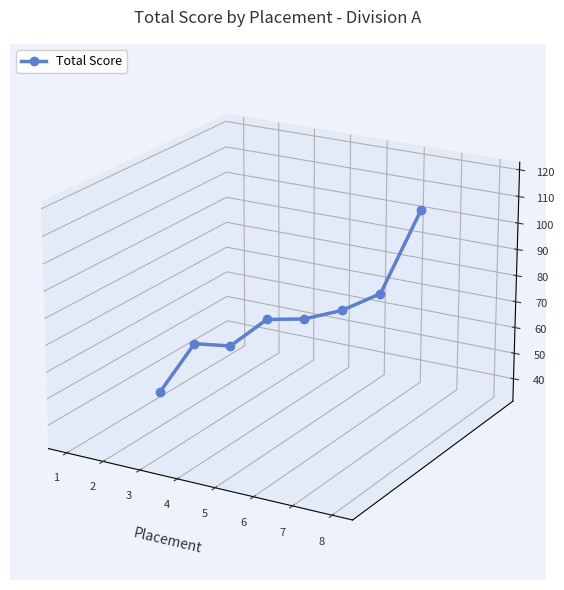

List the labels in order of value, largest first.

8, 7, 6, 5, 4, 2, 3, 1